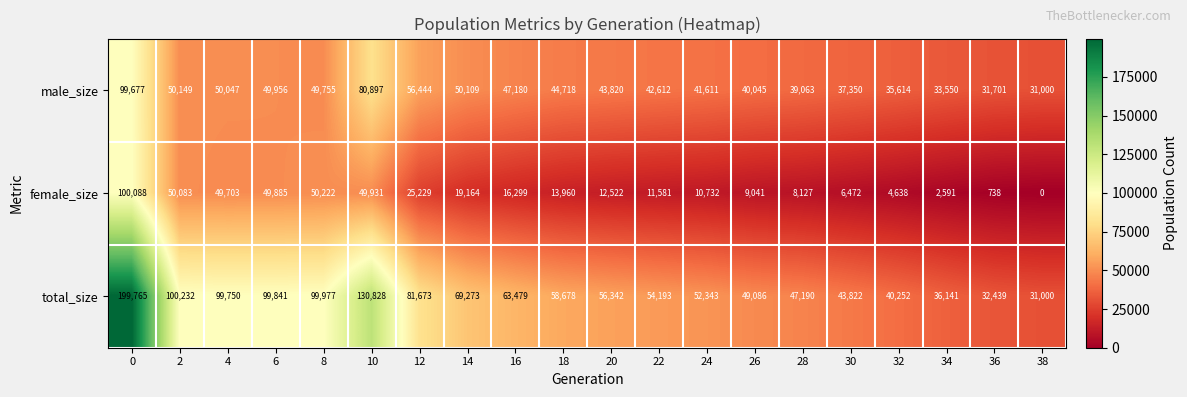

What is the sum of all total_size values?

1446304